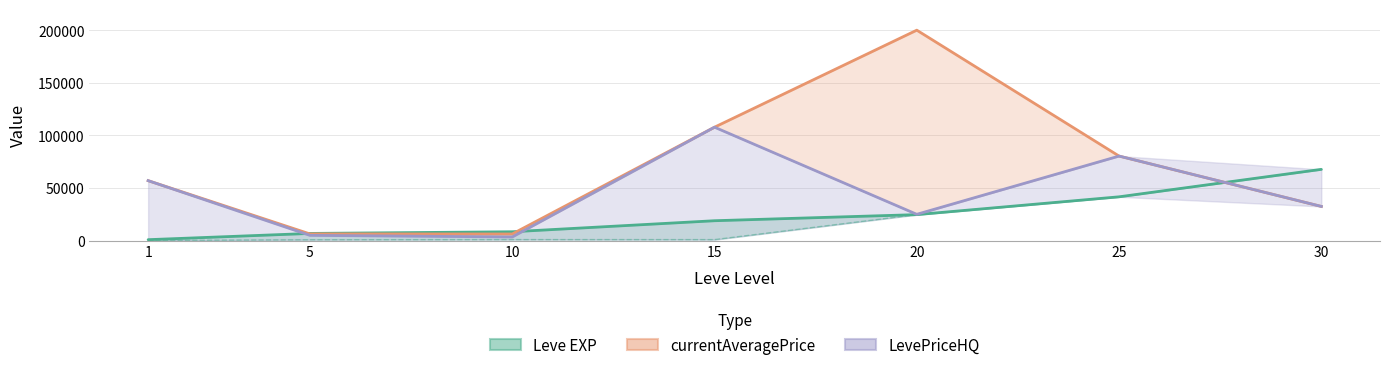

List the series in order of their peak value, highest first.

currentAveragePrice, LevePriceHQ, Leve EXP